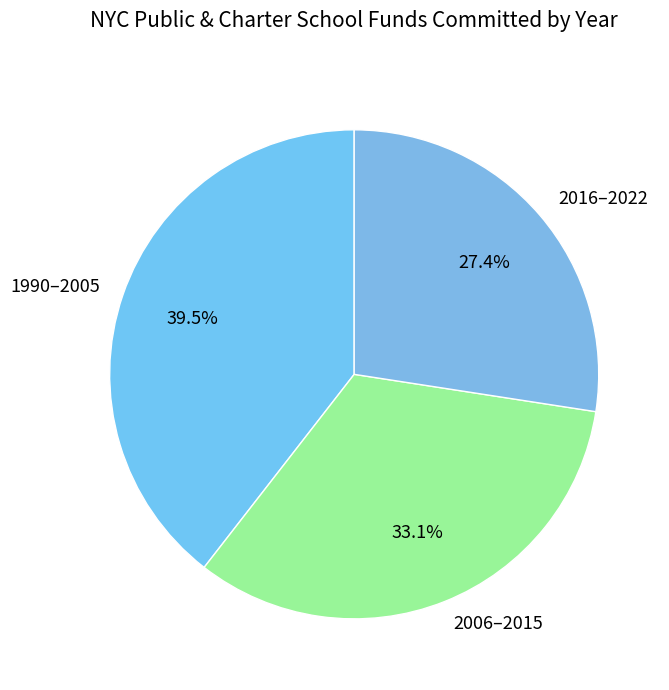

How much of the chart is everything except 1990–2005?

60.5%